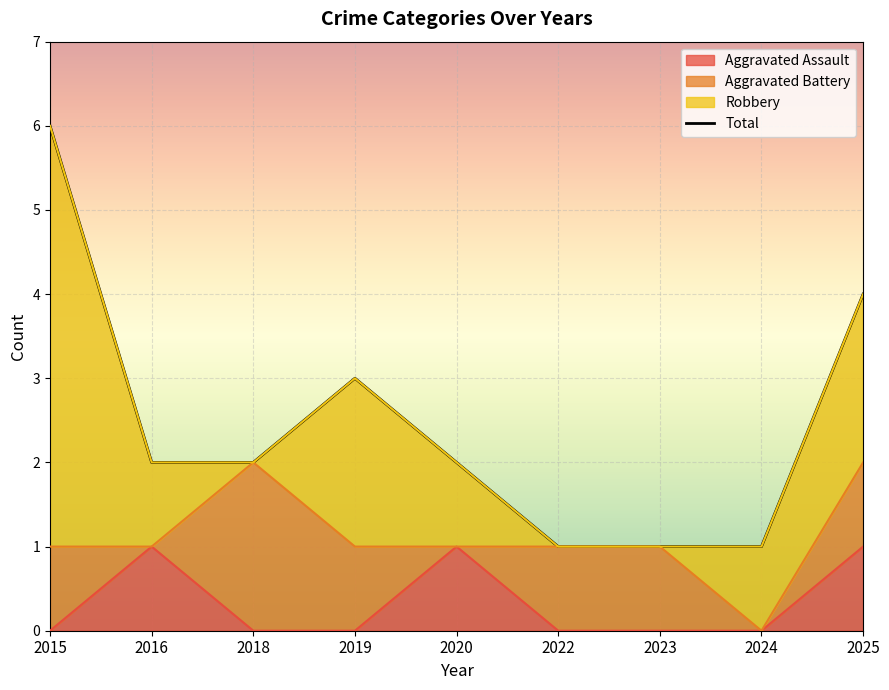

Rank the categories by value from lowest to highest.

2022, 2023, 2024, 2016, 2018, 2020, 2019, 2025, 2015